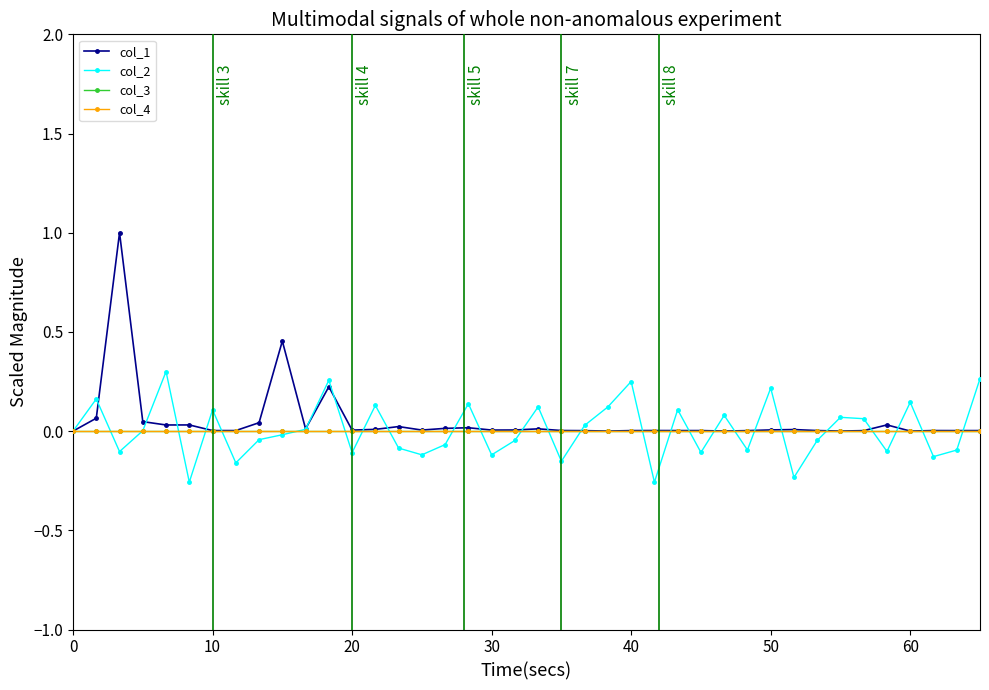

Rank the series by their maximum value, from highest to lowest.

col_1, col_2, col_3, col_4